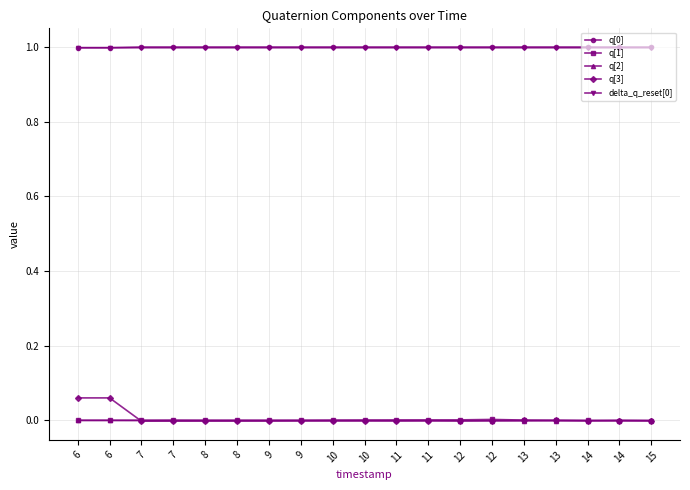

At 6, list the series in order from largest to smallest.

delta_q_reset[0], q[0], q[3], q[2], q[1]